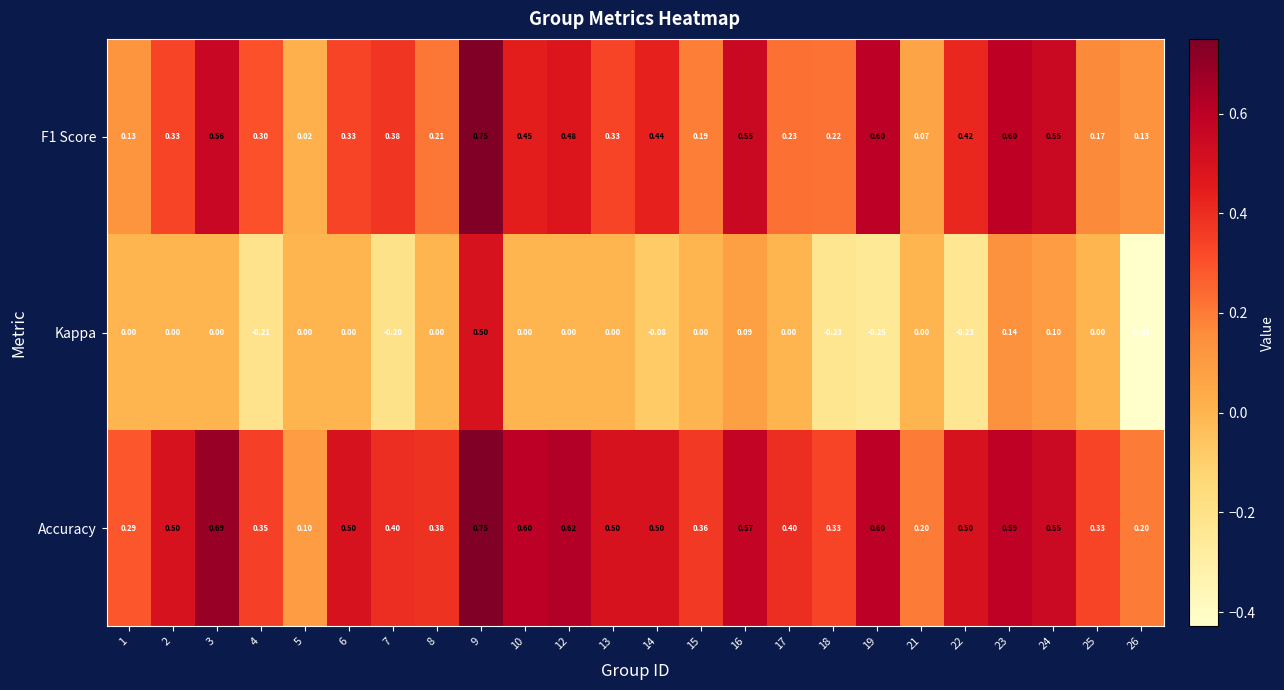

Which series has the largest total across all categories?

Accuracy